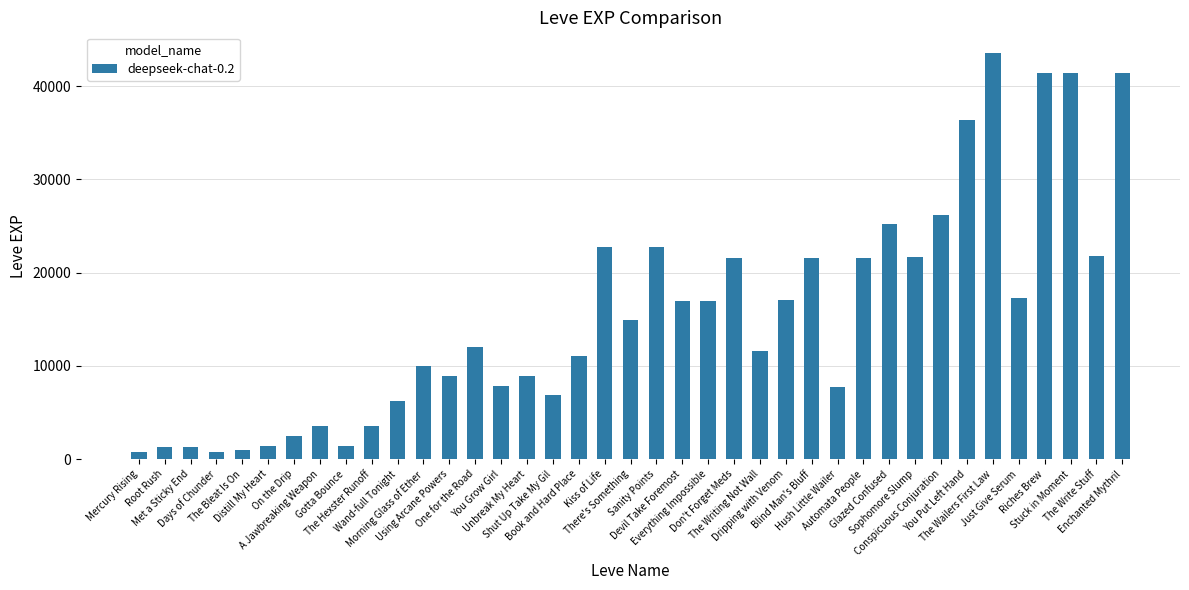

The chart shows a value of 16920 at Devil Take Foremost. True or false?

True